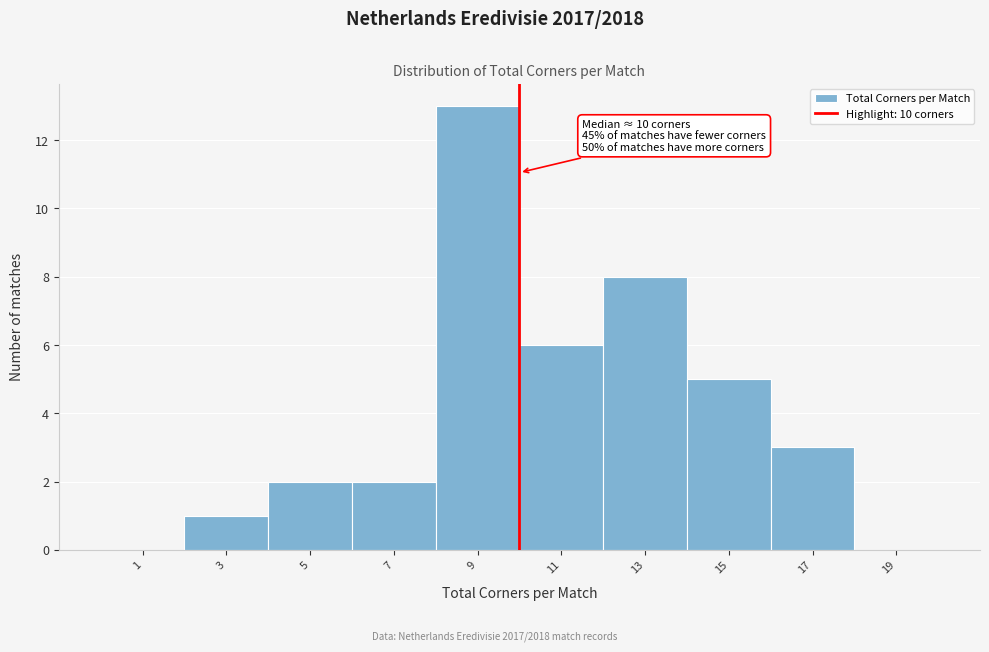

Which range on the x-axis has the tallest bar?

8 to 10